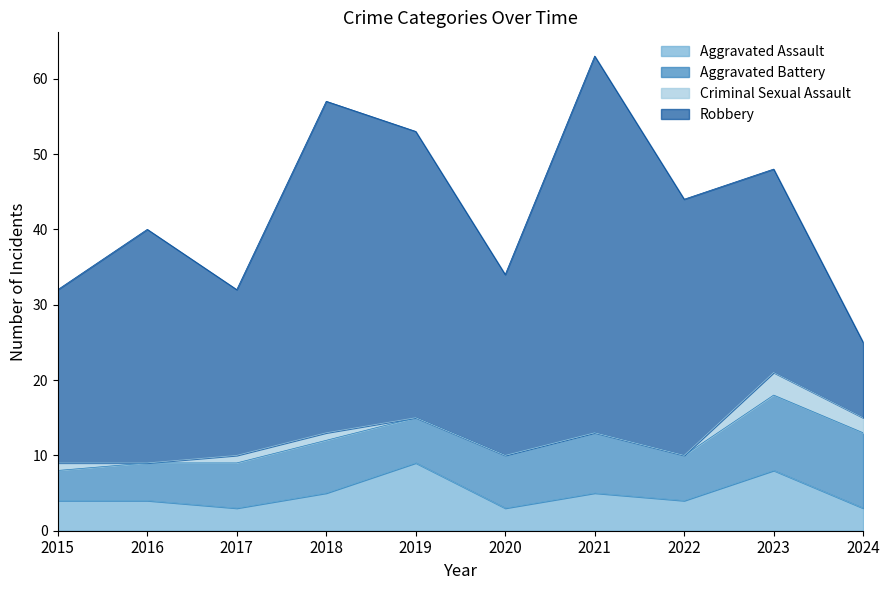

Read the Aggravated Assault value at 2017.

3